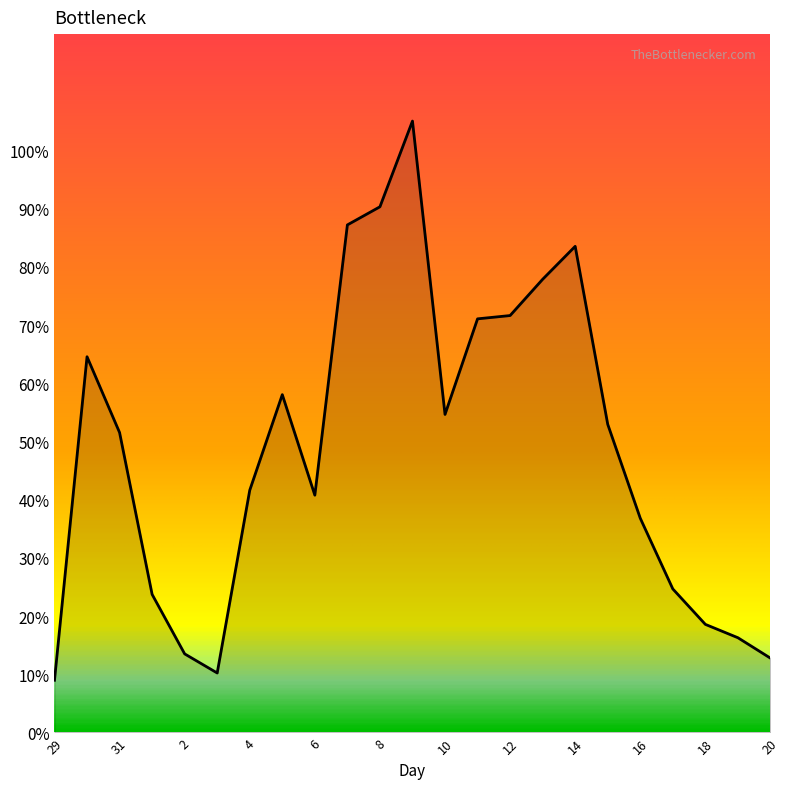

What is the smallest value displayed?

9.0